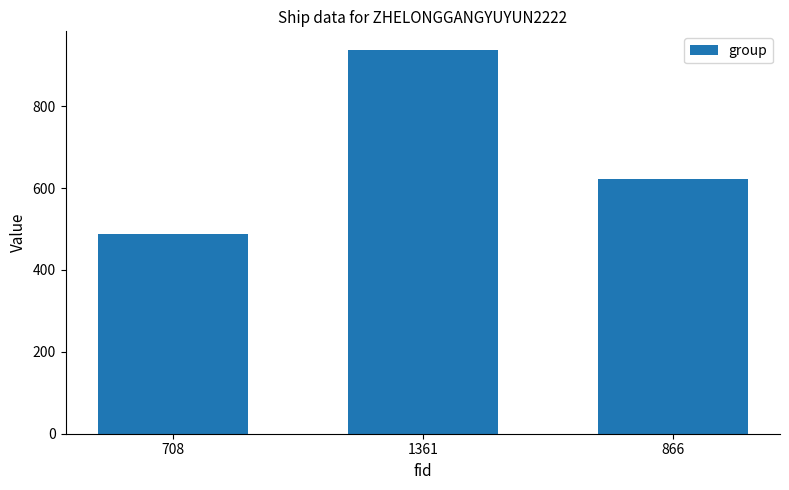

The chart shows a value of 488 at 708. True or false?

True